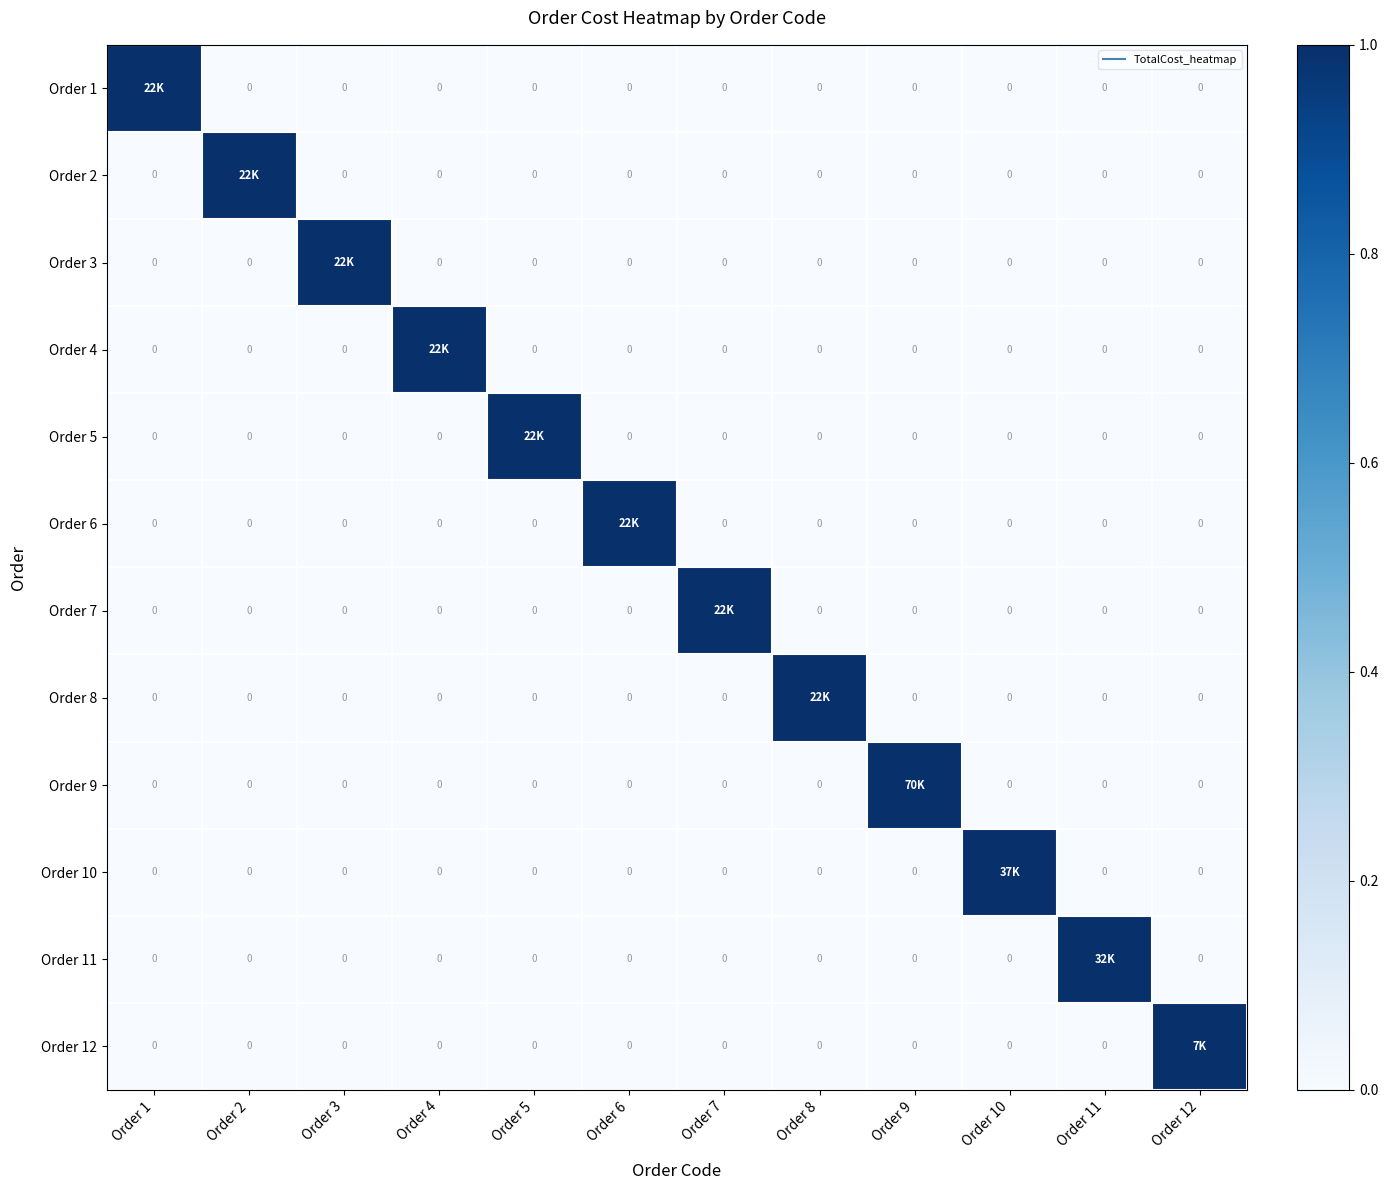

Is it true that Order 6 equals -1 at Order 11?

False